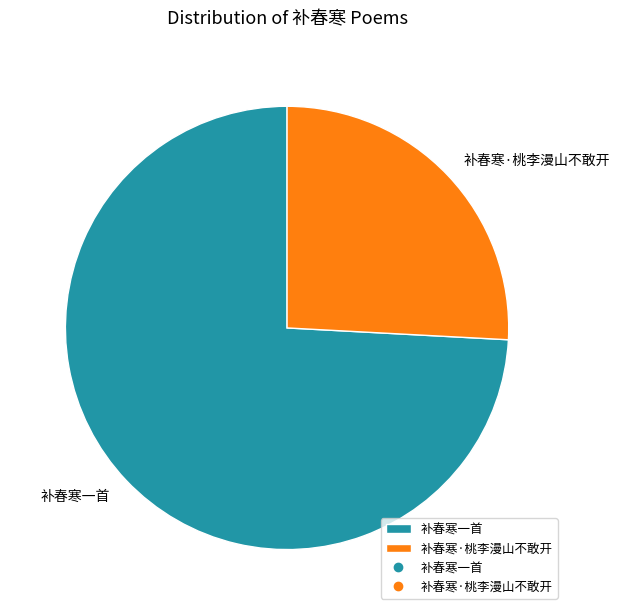

Does any single category account for the majority?

Yes